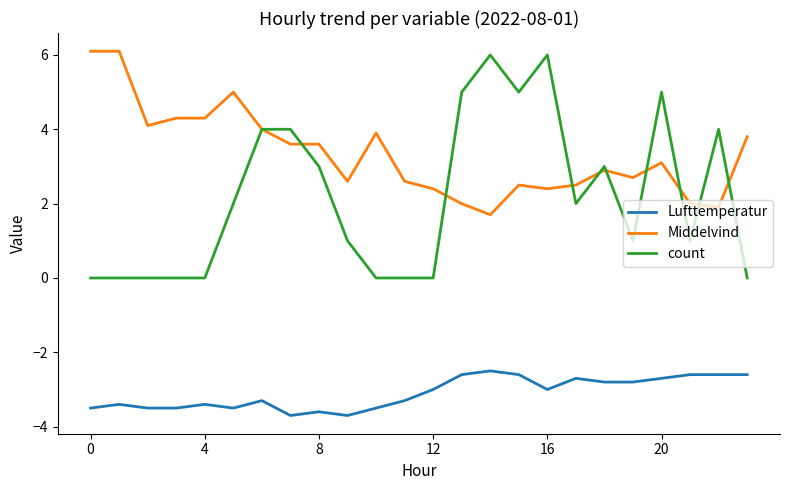

After their last crossing, which series has the higher values: Middelvind or count?

Middelvind